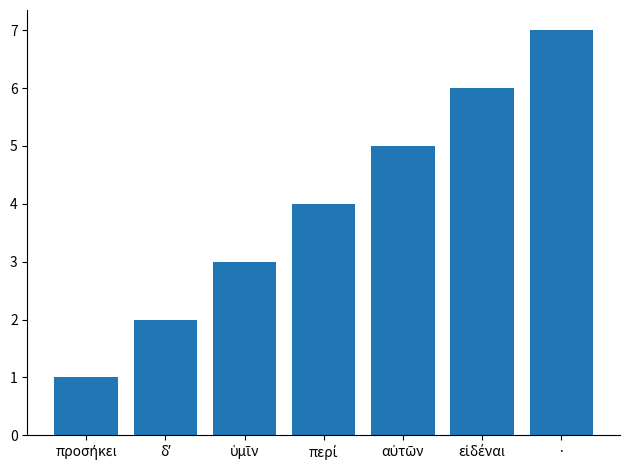

What position from the right is ·?

1